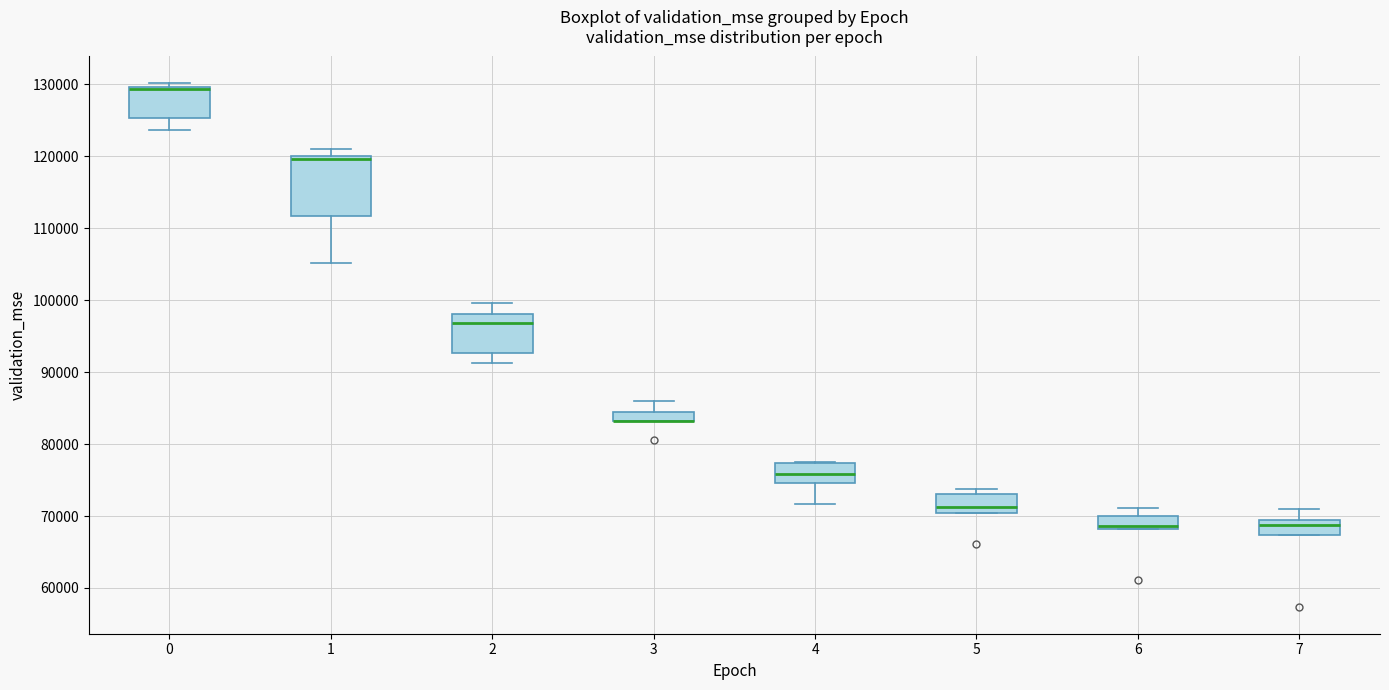

Where does the median line of the box at x = 6 sit on the y-axis? The values are not printed on the chart, so give them approximately, as read against the axis.

69000